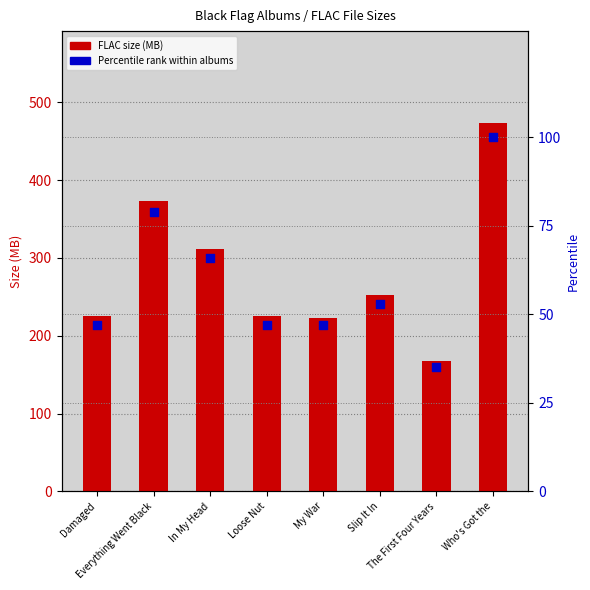

At how many categories does at least one series exceed 236?

4